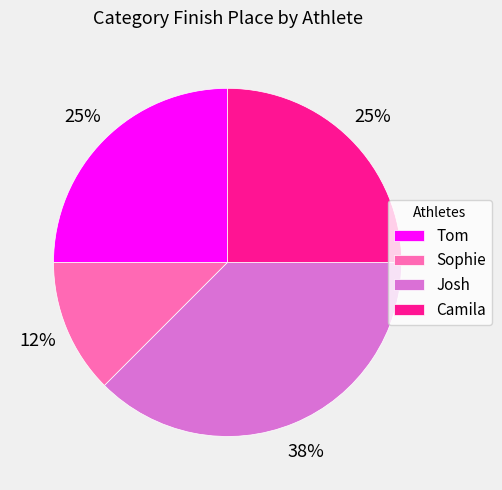

What is the smallest slice in the pie chart?

Sophie